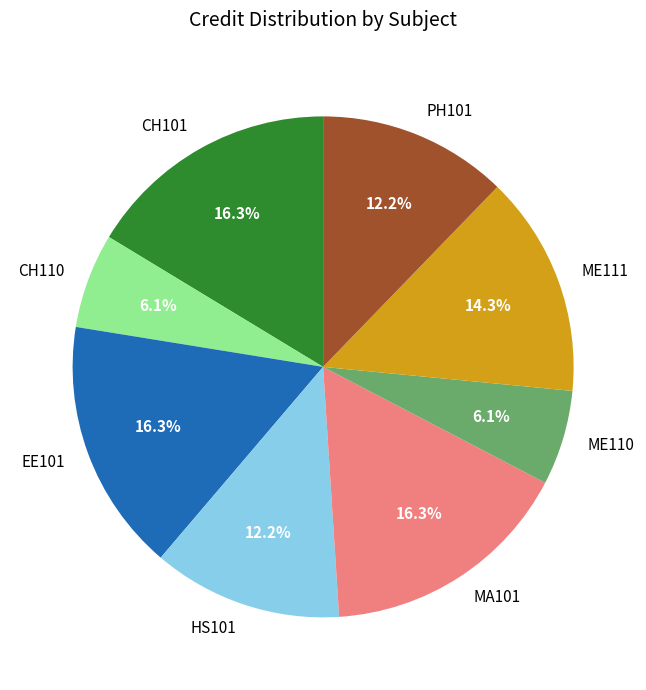

Is there any slice that represents more than half of the pie?

No